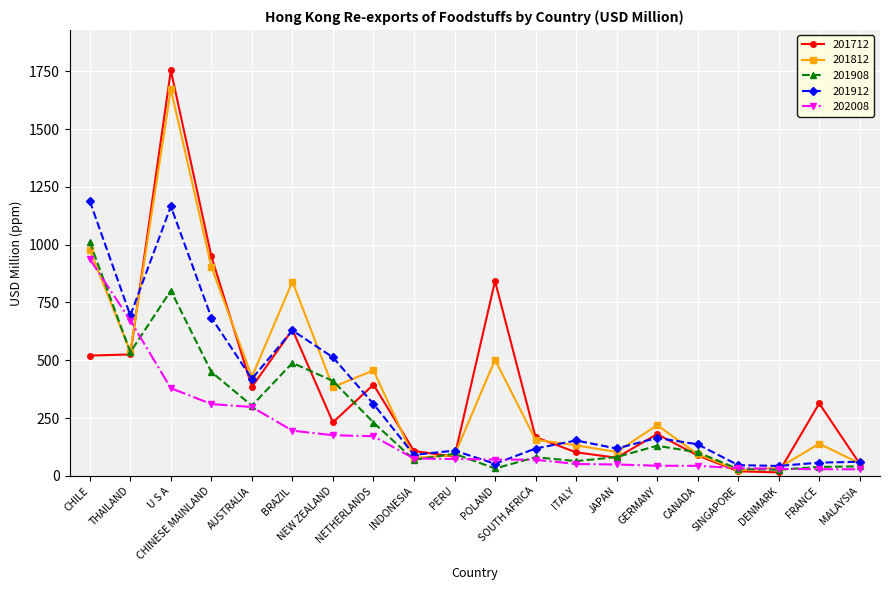

Which series has the largest range (max minus min)?

201712